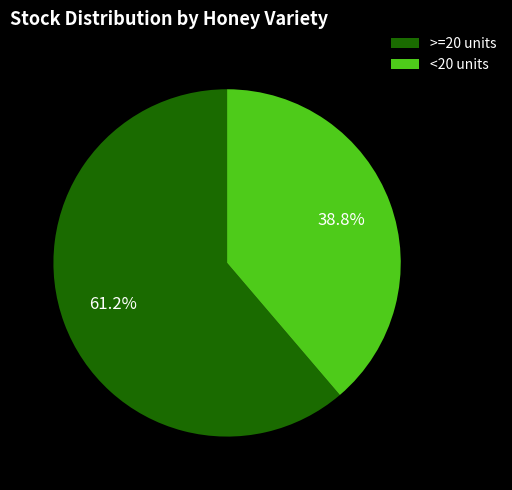

What percentage do >=20 units and <20 units together represent?

100.0%